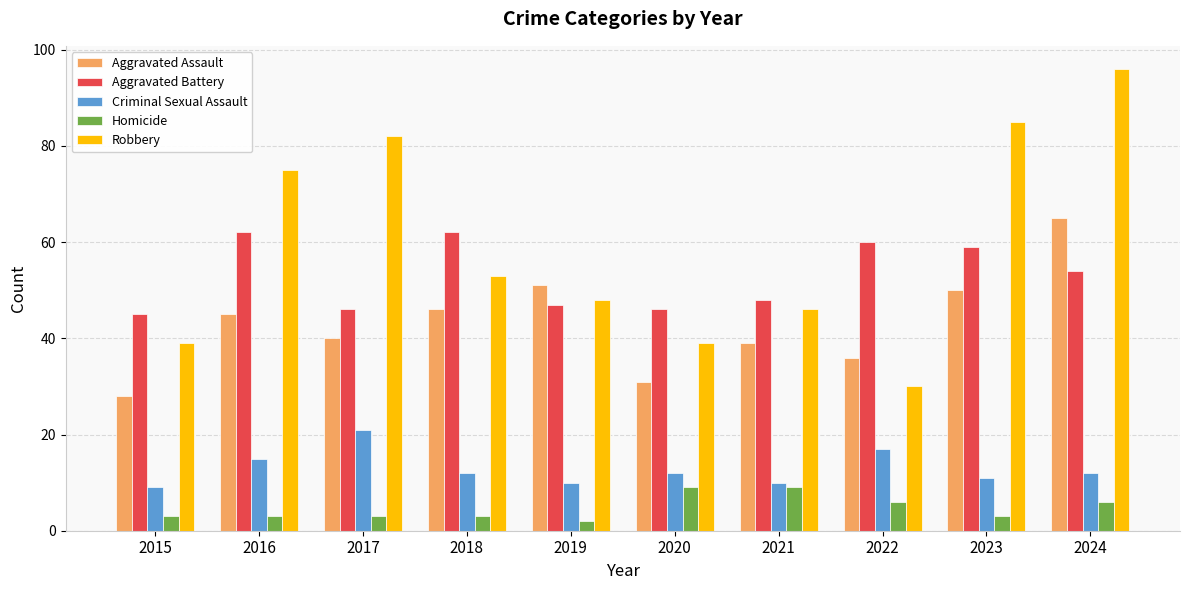

What is the total value across all series at 2020?

137